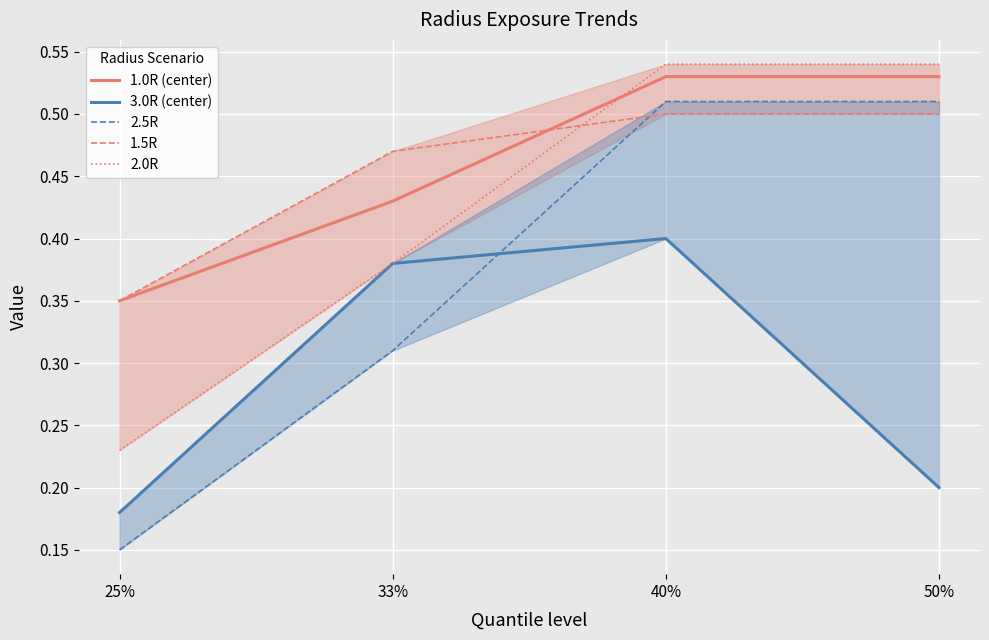

What is the sum of all 1.5R values?

1.8